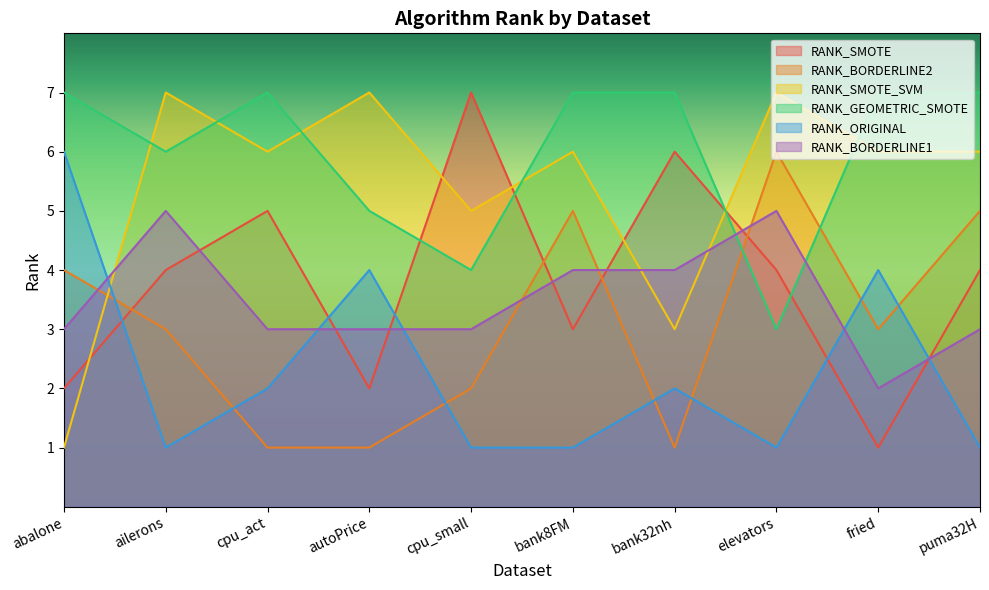

List the labels in order of RANK_BORDERLINE2 value, largest first.

elevators, bank8FM, puma32H, abalone, ailerons, fried, cpu_small, cpu_act, autoPrice, bank32nh